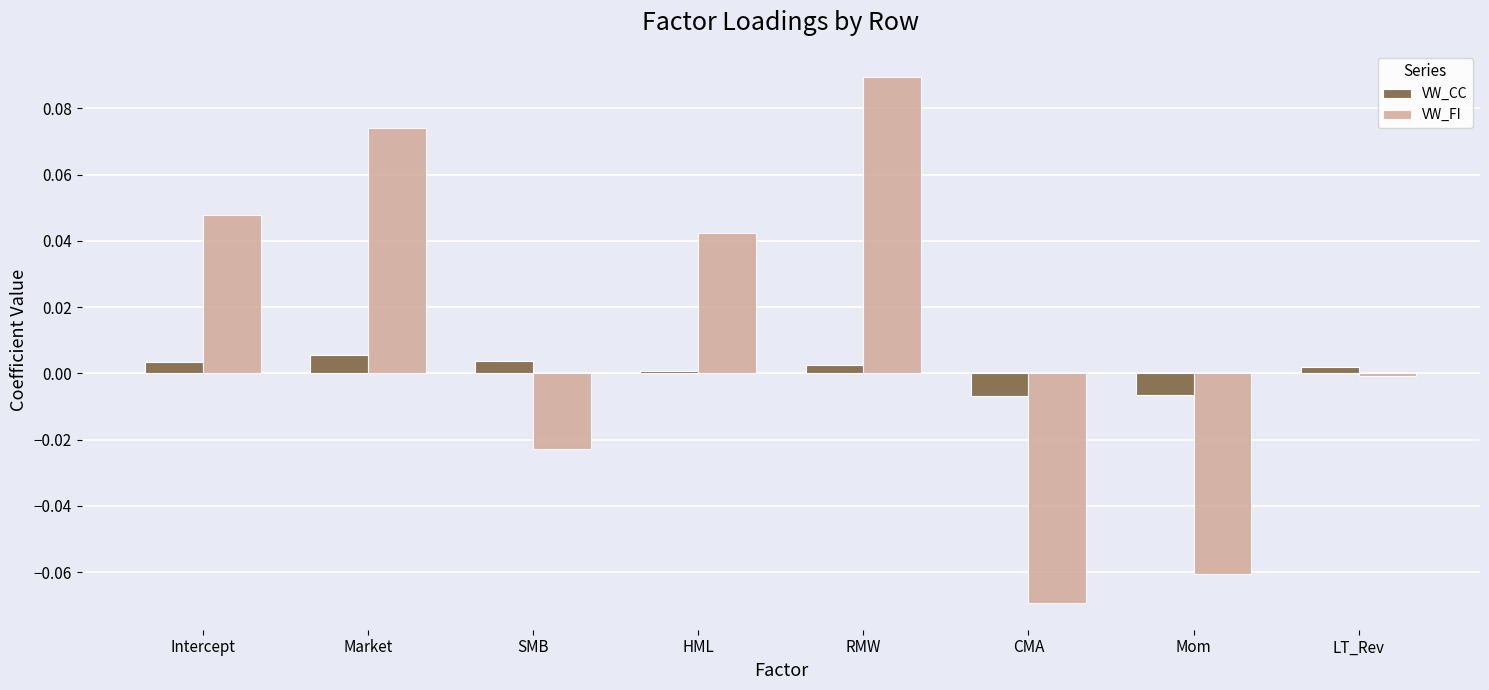

Rank the series by their average value, from lowest to highest.

VW_CC, VW_FI